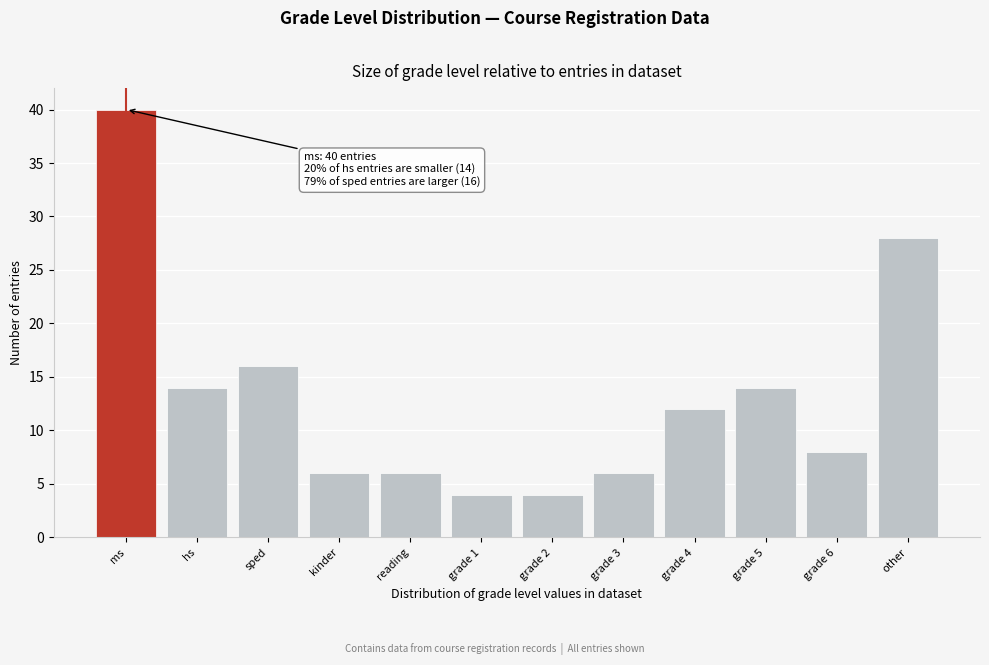

Reading left to right, what are all the values shown in this chart?

40	14	16	6	6	4	4	6	12	14	8	28